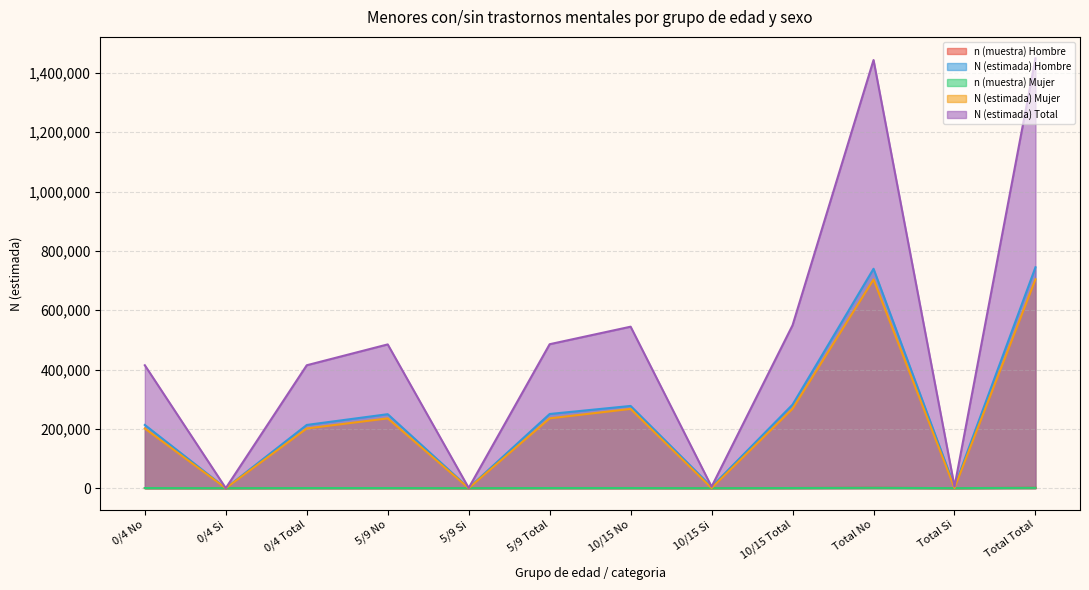

True or false: n (muestra) Mujer has more than 0 interior local peaks.

True